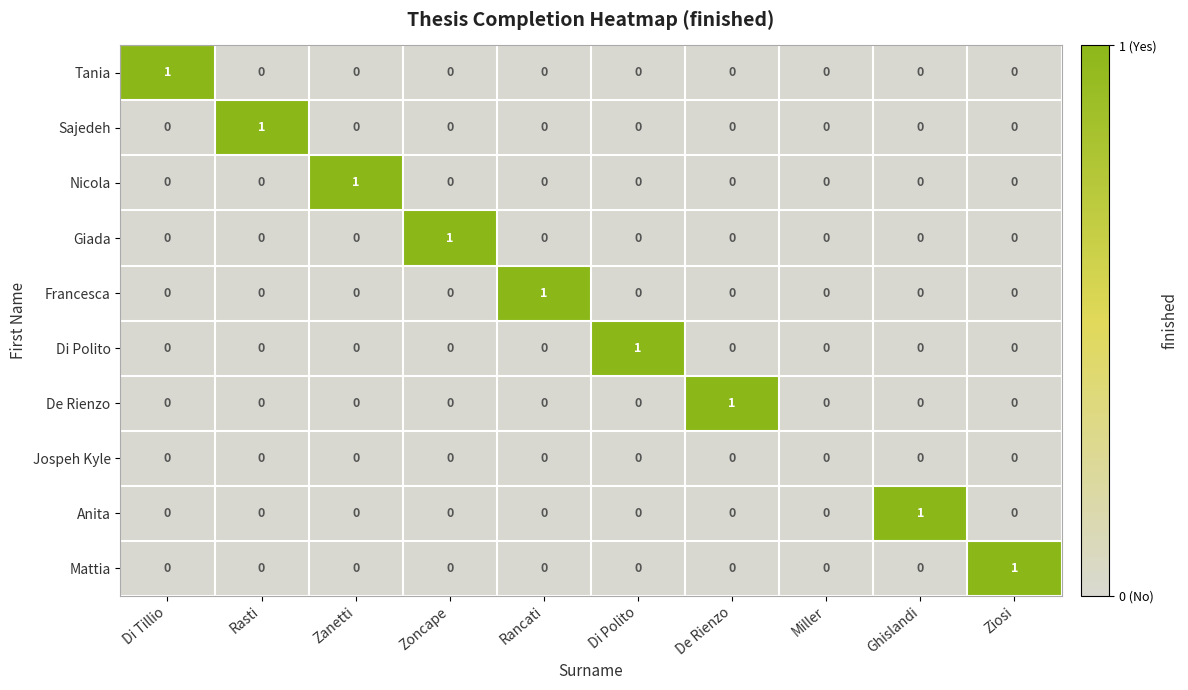

How many Di Polito values are between 0 and 1?

10